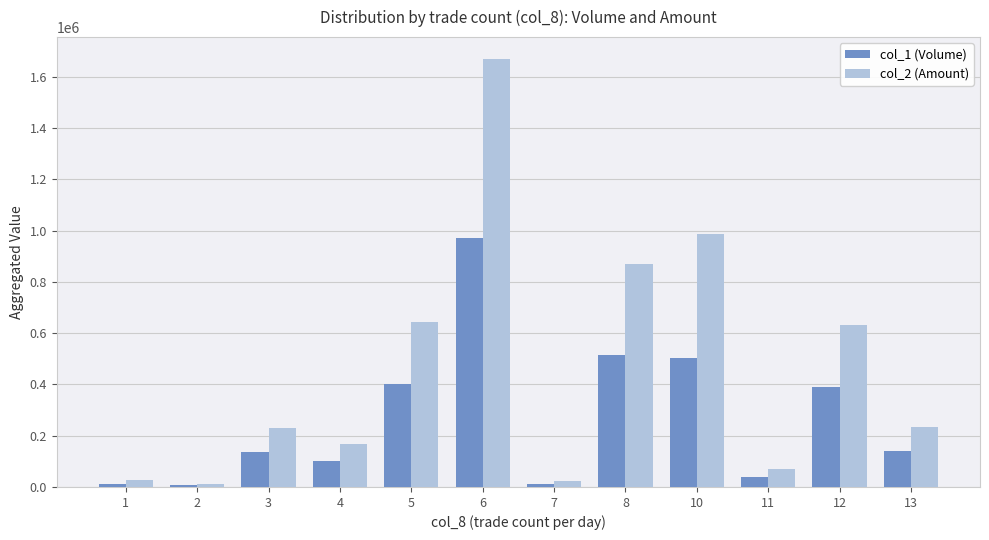

What is the difference between the second highest and second lowest values in the col_2 (Amount) series?

962230